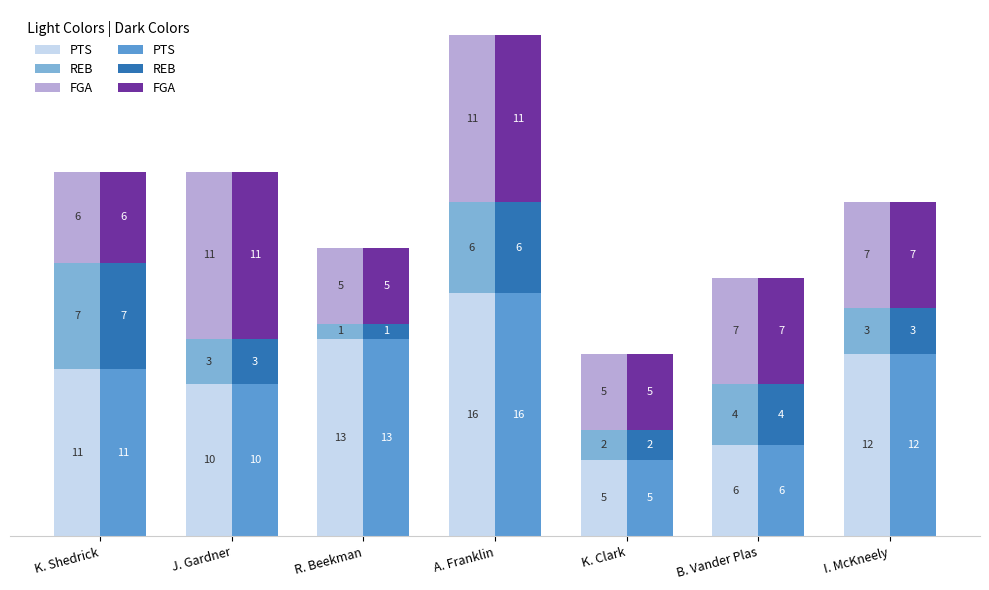

What is the difference between the maximum and minimum values in the FGA (group1) series?

6